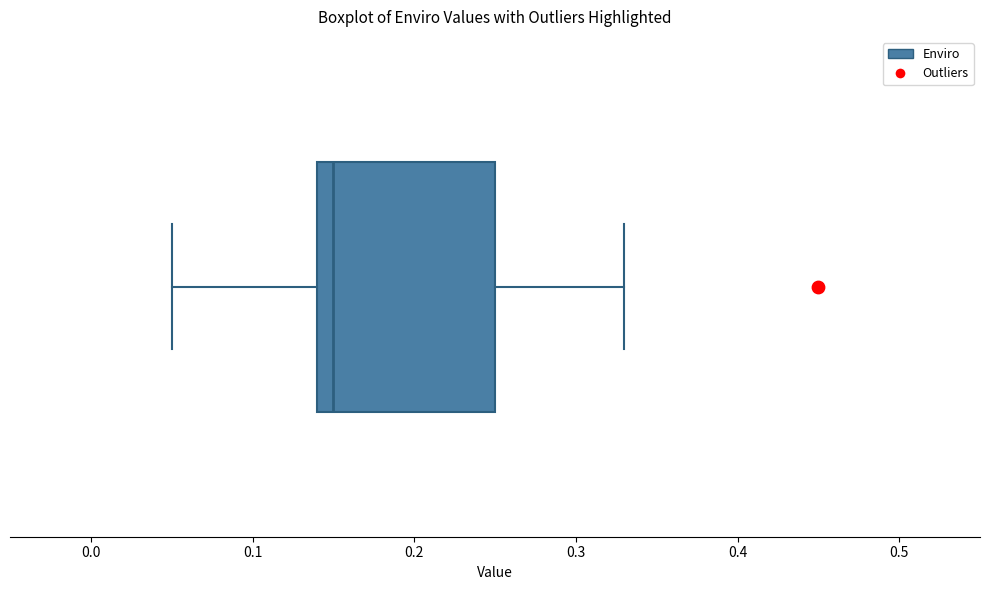

Read this box plot against the x-axis: the position of the median line, the range covered by the box, and the ends of both whiskers. The values are not printed on the chart, so give them approximately, as read against the axis.

median 0.15, box 0.14 to 0.25, whiskers 0.05 to 0.33